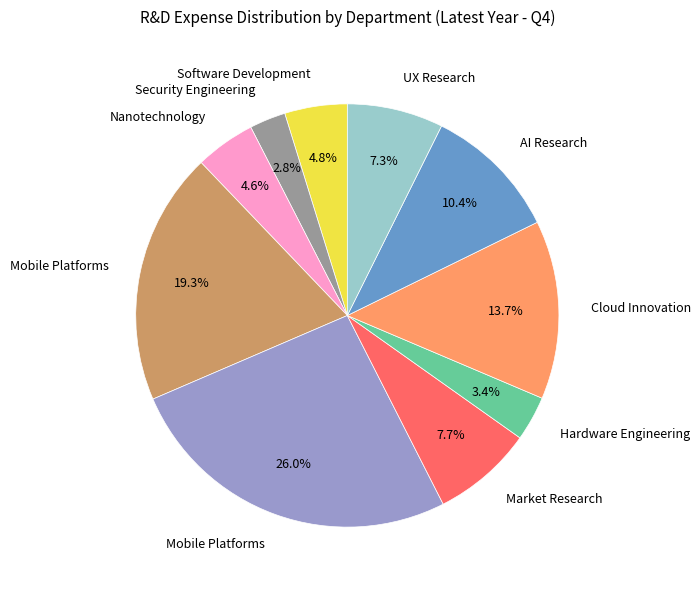

Does any single category account for the majority?

No